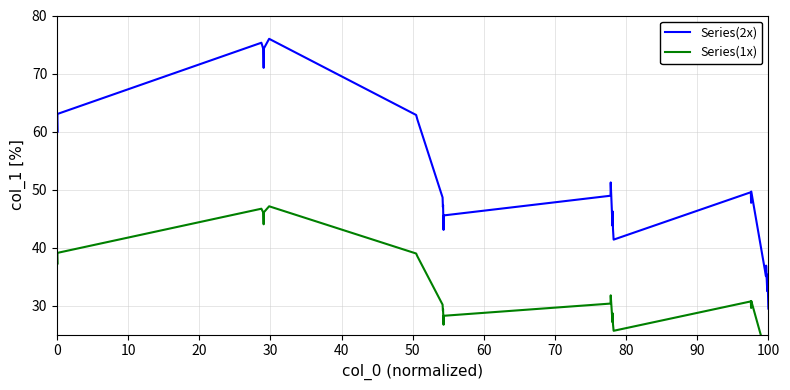

What are all the series names shown in the legend?

Series(2x), Series(1x)